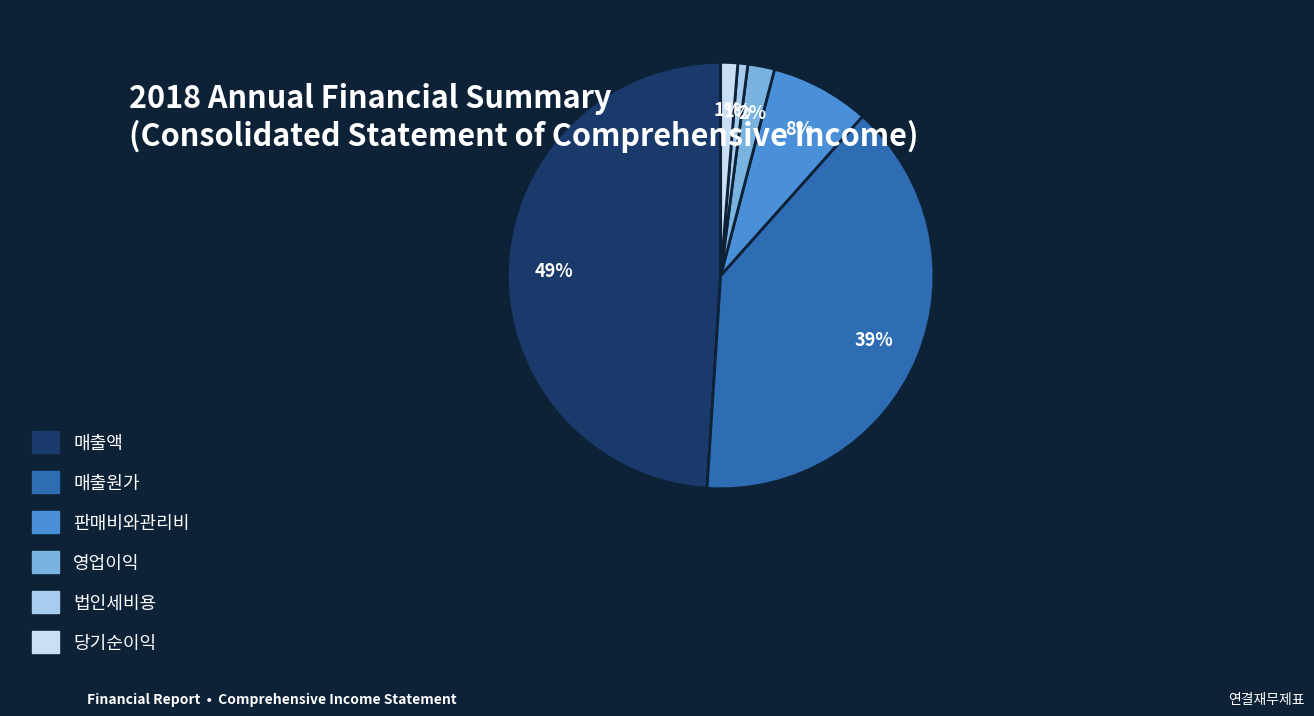

To the nearest percent, what is the combined percentage of 매출액 and 판매비와관리비?

57%